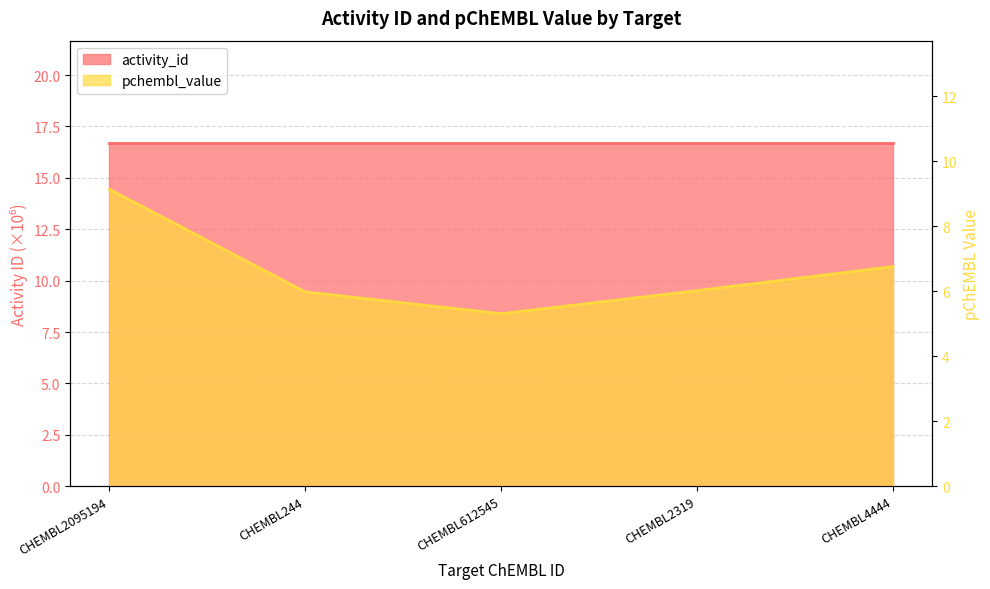

In pchembl_value, how many points are lower than both neighbors (excluding endpoints)?

1